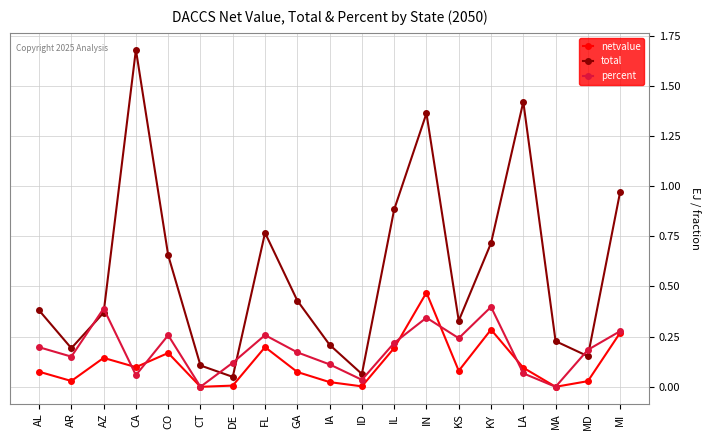

True or false: total has a value of 0.4 at GA.

True